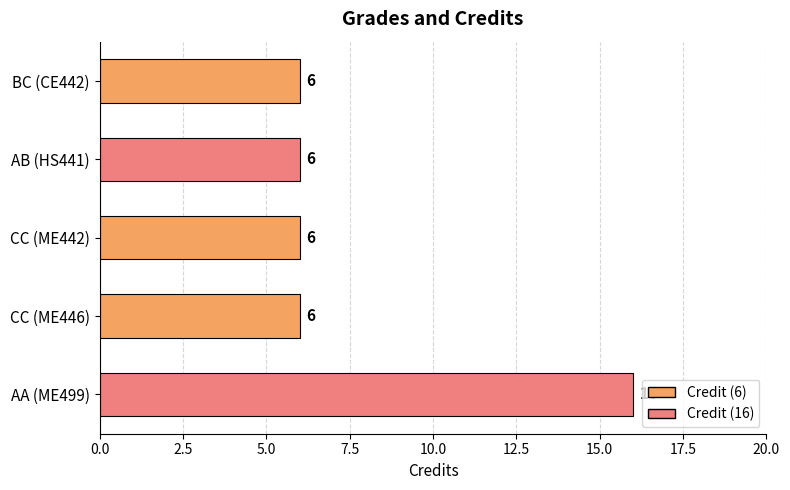

What is the sum of all values?

40